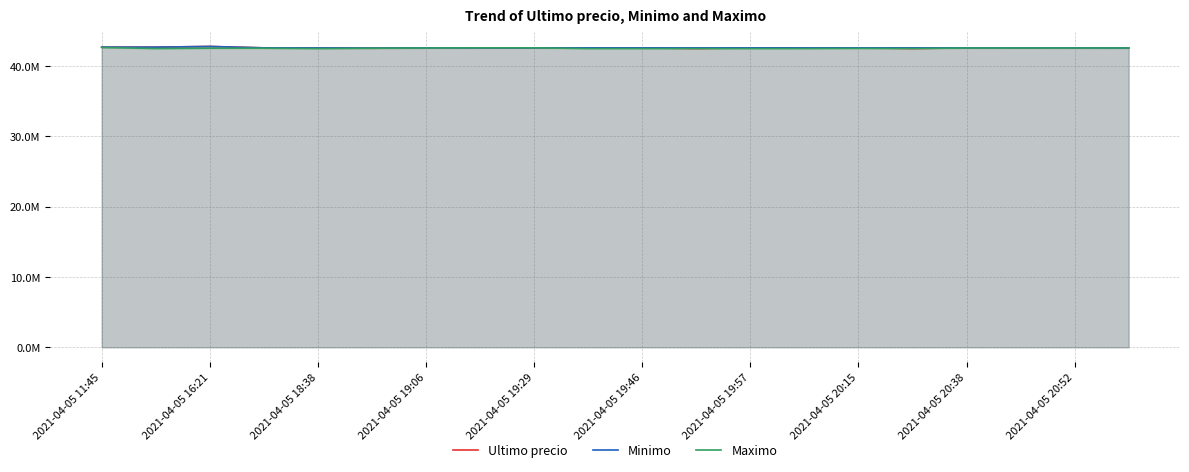

How many lines are shown in the chart?

3